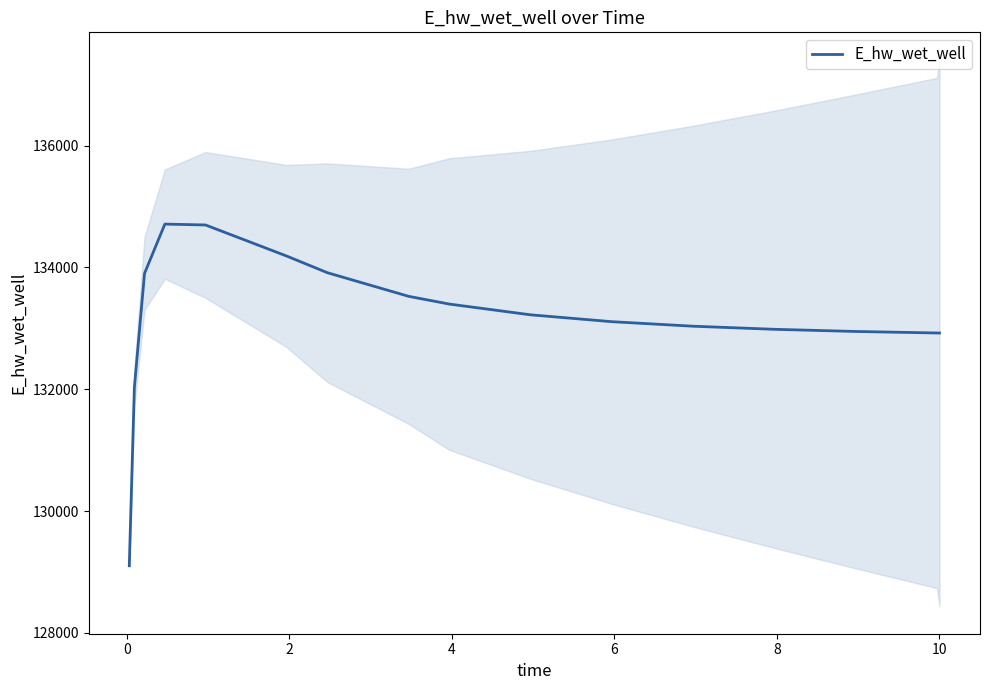

What is the minimum value for E_hw_wet_well?

129101.6